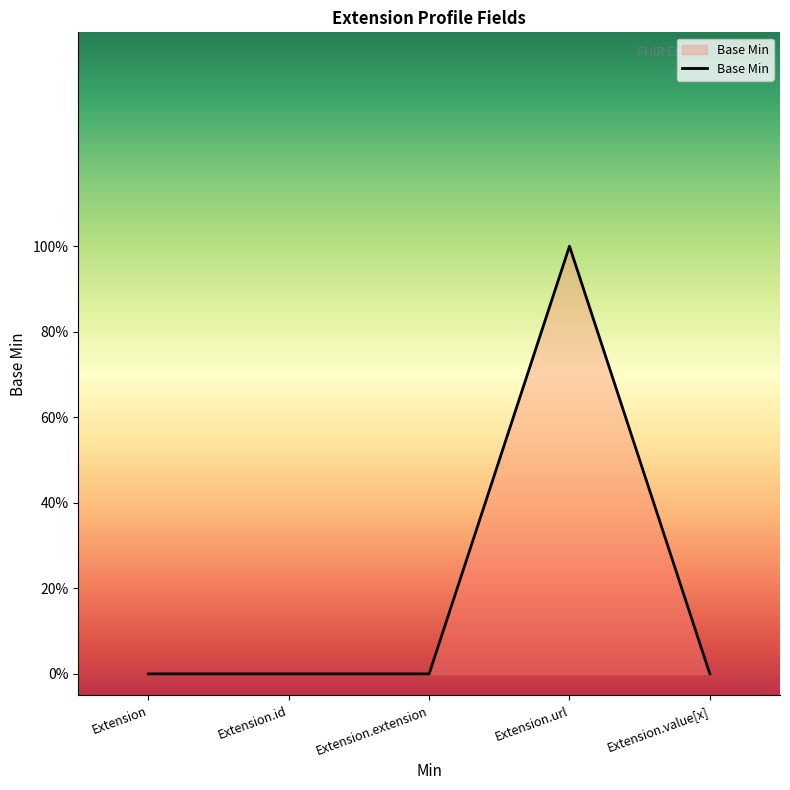

Count the number of categories in the chart.

5